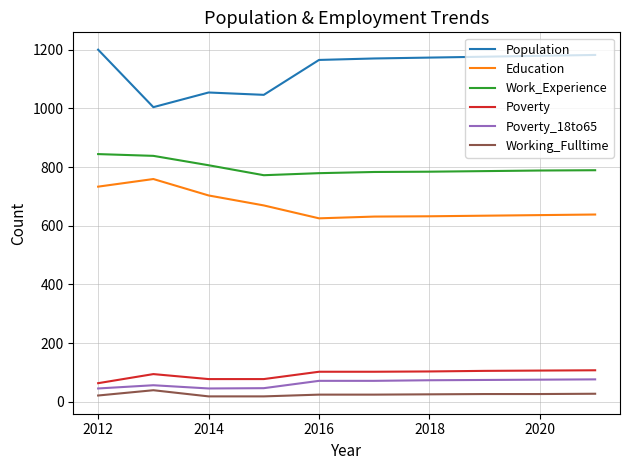

Which series has the largest total across all categories?

Population